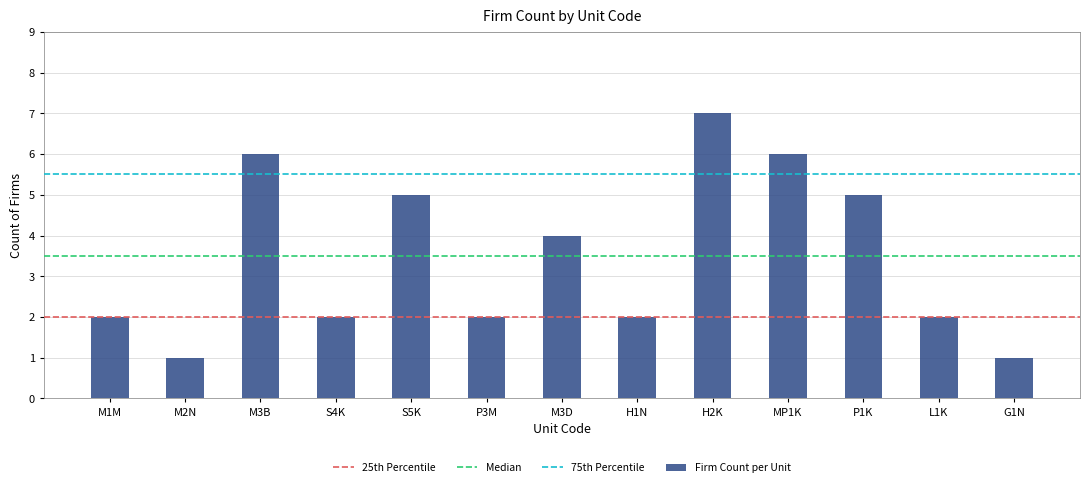

Between L1K and S5K, which is larger?

S5K